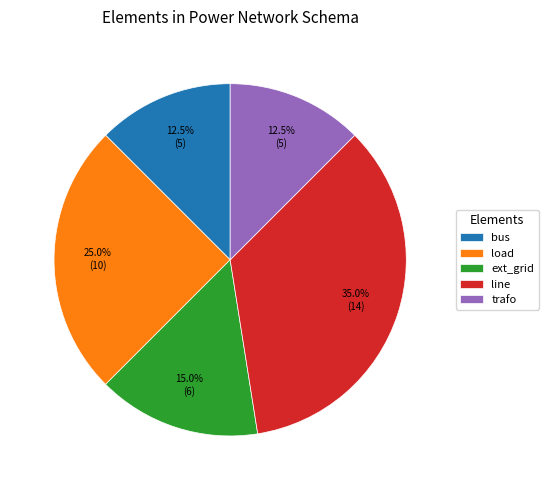

What percentage do trafo and bus together represent?

25.0%